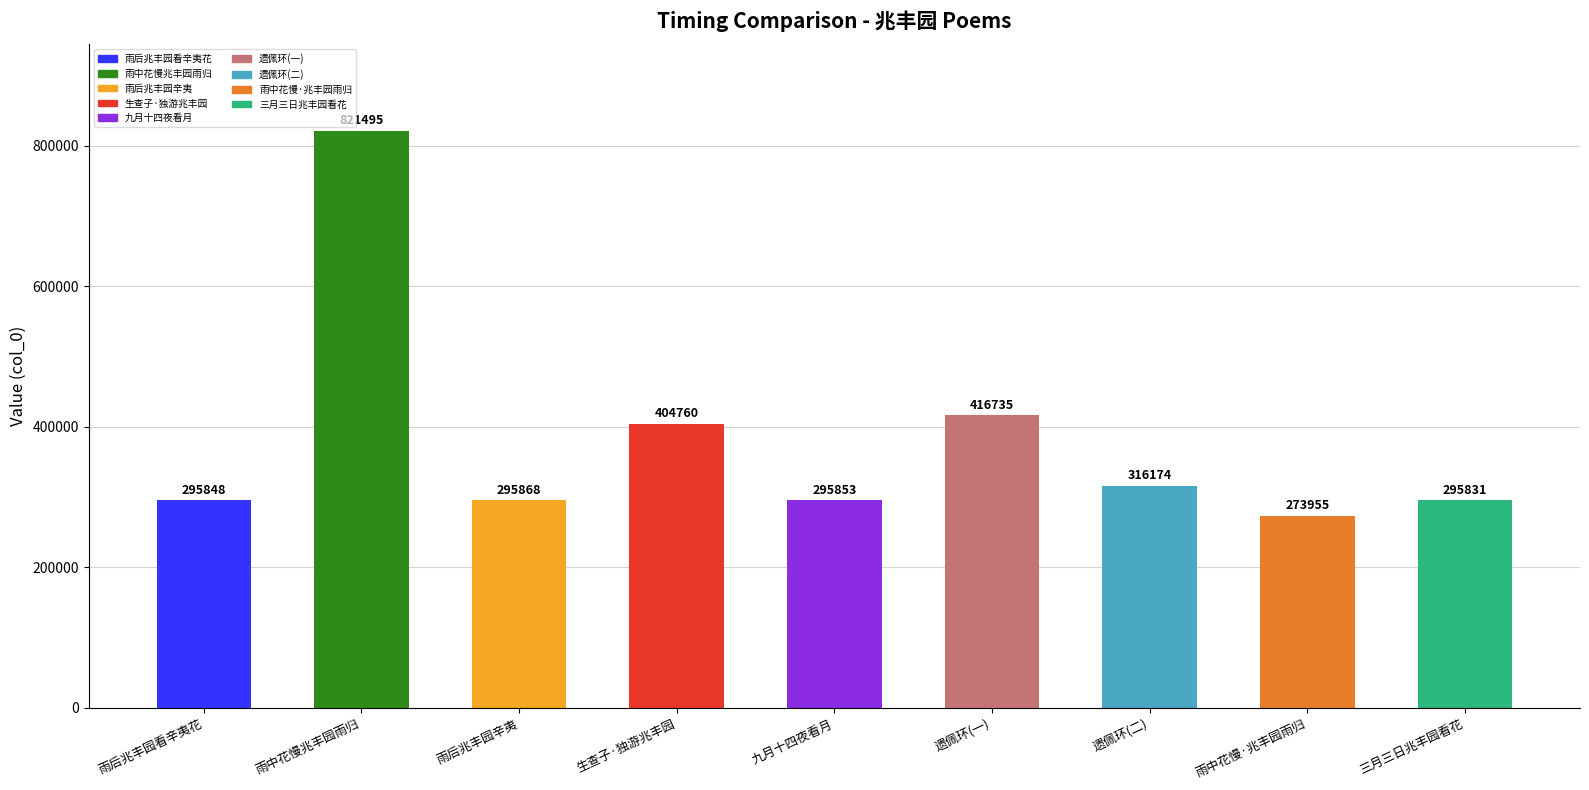

What is the difference between the second highest and minimum values?

142780